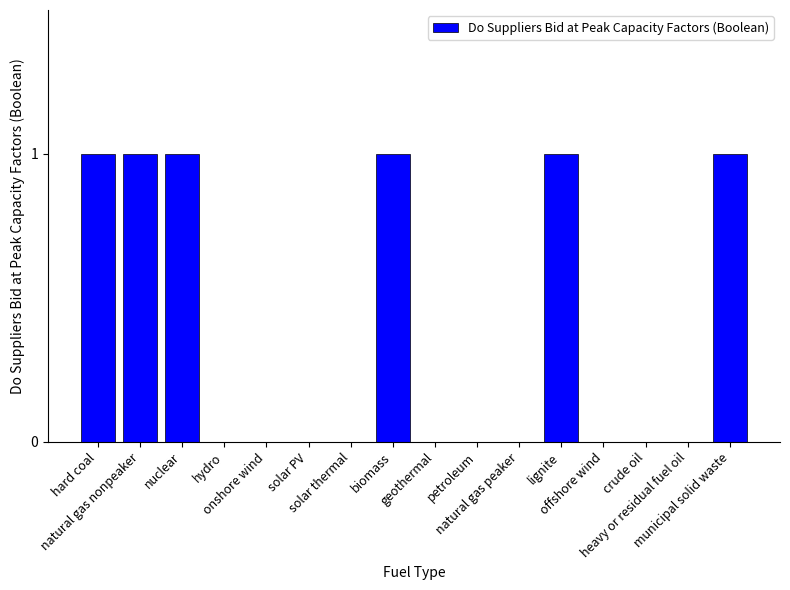

What is the sum of all values?

6